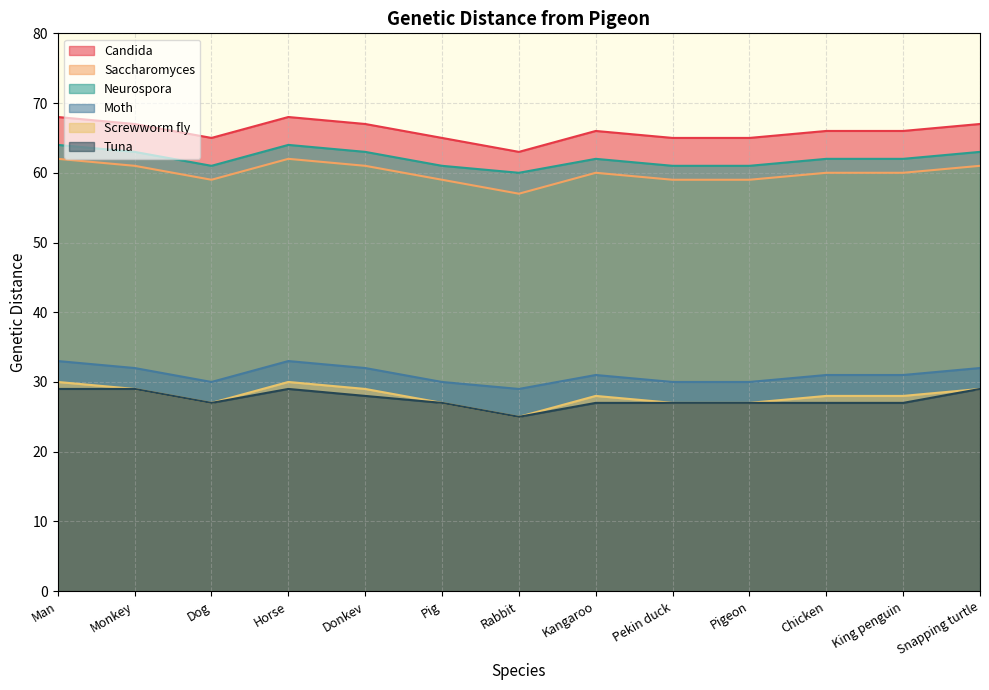

Which category has the highest value across all series?

Man